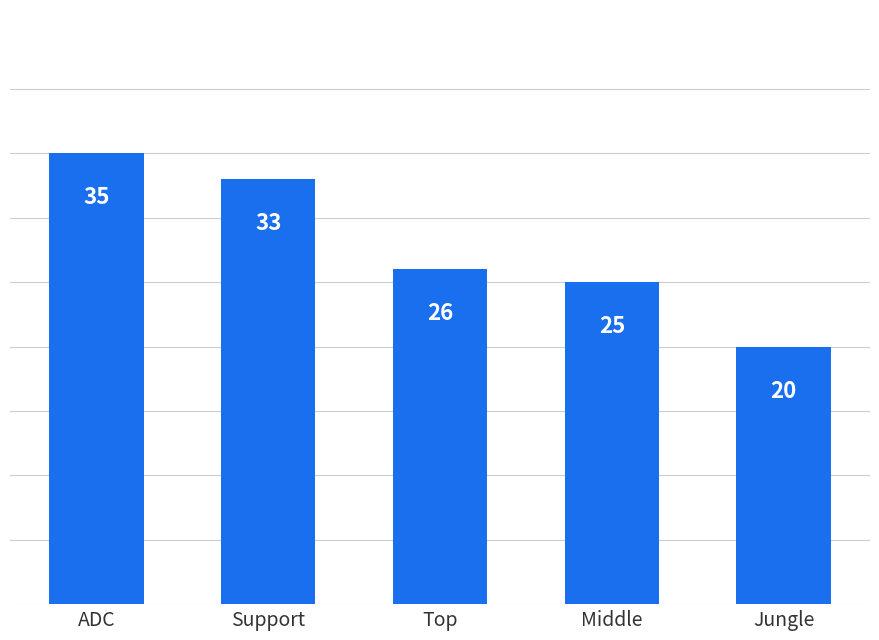

Rank the categories by value from lowest to highest.

Jungle, Middle, Top, Support, ADC